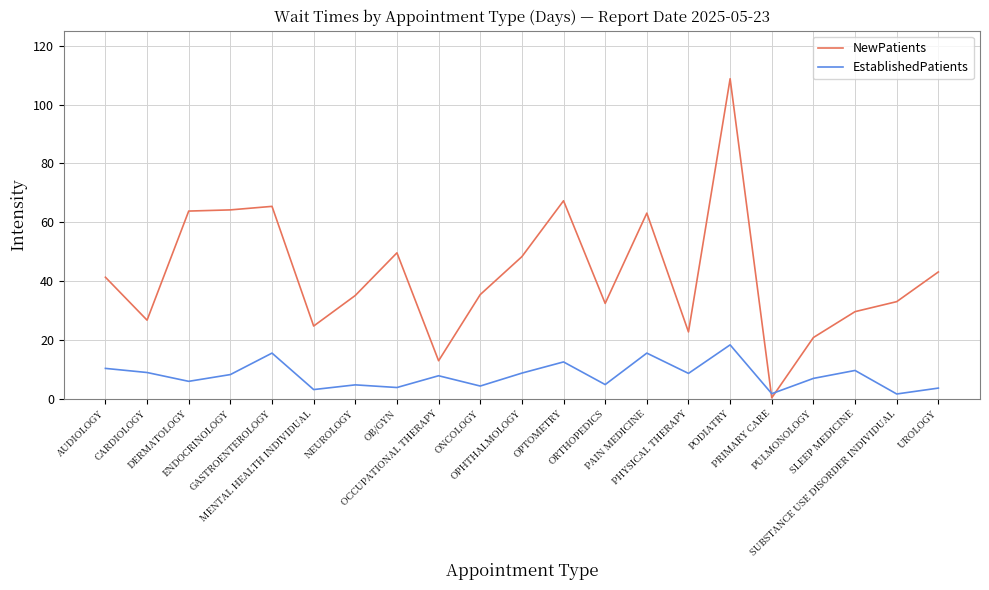

True or false: NewPatients and EstablishedPatients cross at least once.

True